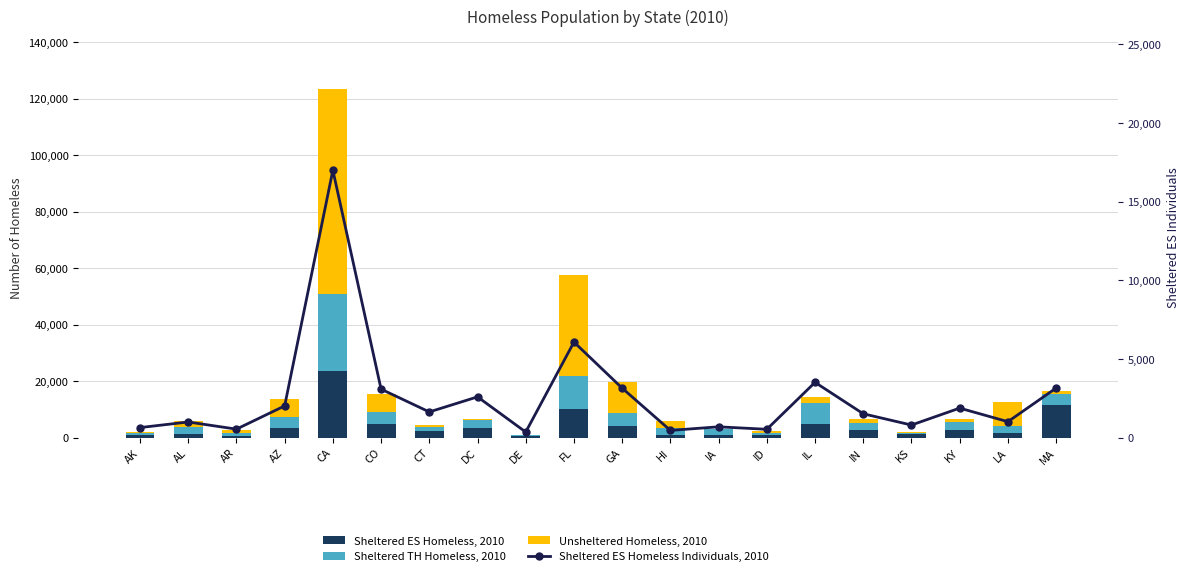

Reading left to right, transcribe all the data shown in this chart.

Sheltered ES Homeless, 2010: AK=1013	AL=1428	AR=668	AZ=3503	CA=23701	CO=4895	CT=2314	DC=3584	DE=481	FL=10242	GA=4303	HI=994	IA=1062	ID=796	IL=4981	IN=2707	KS=1179	KY=2740	LA=1617	MA=11451
Sheltered TH Homeless, 2010: AK=658	AL=2463	AR=1060	AZ=3671	CA=27115	CO=4136	CT=1503	DC=2512	DE=439	FL=11478	GA=4443	HI=2516	IA=1841	ID=768	IL=7172	IN=2526	KS=649	KY=2847	LA=2479	MA=4109
Unsheltered Homeless, 2010: AK=192	AL=2155	AR=1034	AZ=6497	CA=72581	CO=6451	CT=499	DC=430	DE=52	FL=35734	GA=11090	HI=2299	IA=111	ID=782	IL=2187	IN=1219	KS=196	KY=1024	LA=8386	MA=1051
Sheltered ES Homeless Individuals, 2010: AK=641	AL=997	AR=542	AZ=2018	CA=16992	CO=3083	CT=1635	DC=2593	DE=358	FL=6074	GA=3146	HI=462	IA=690	ID=532	IL=3514	IN=1518	KS=803	KY=1878	LA=1016	MA=3153